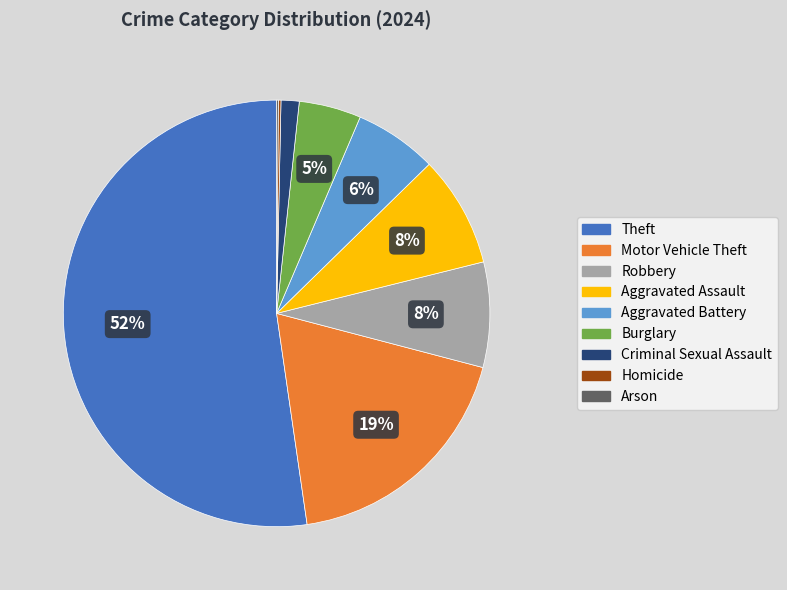

What is the majority slice?

Theft